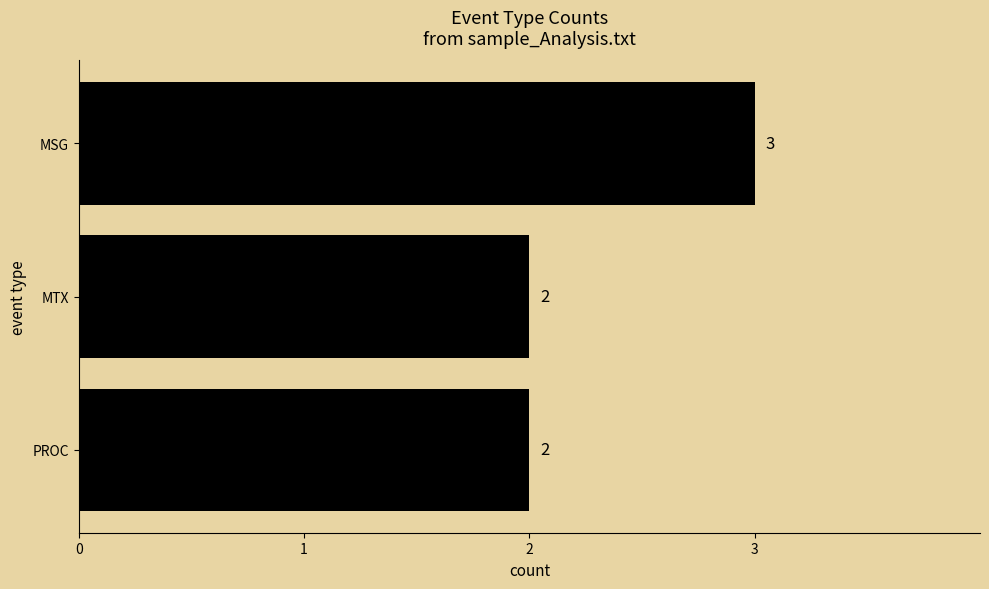

Reading bottom to top, list all the values displayed in this chart.

2	2	3